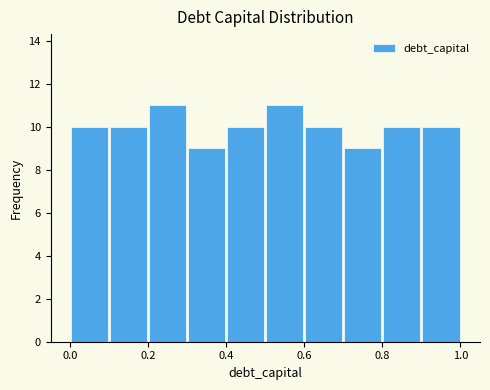

How tall is the bar that spans 0.8 to 0.9 on the x-axis? The values are not printed on the chart, so give them approximately, as read against the axis.

10